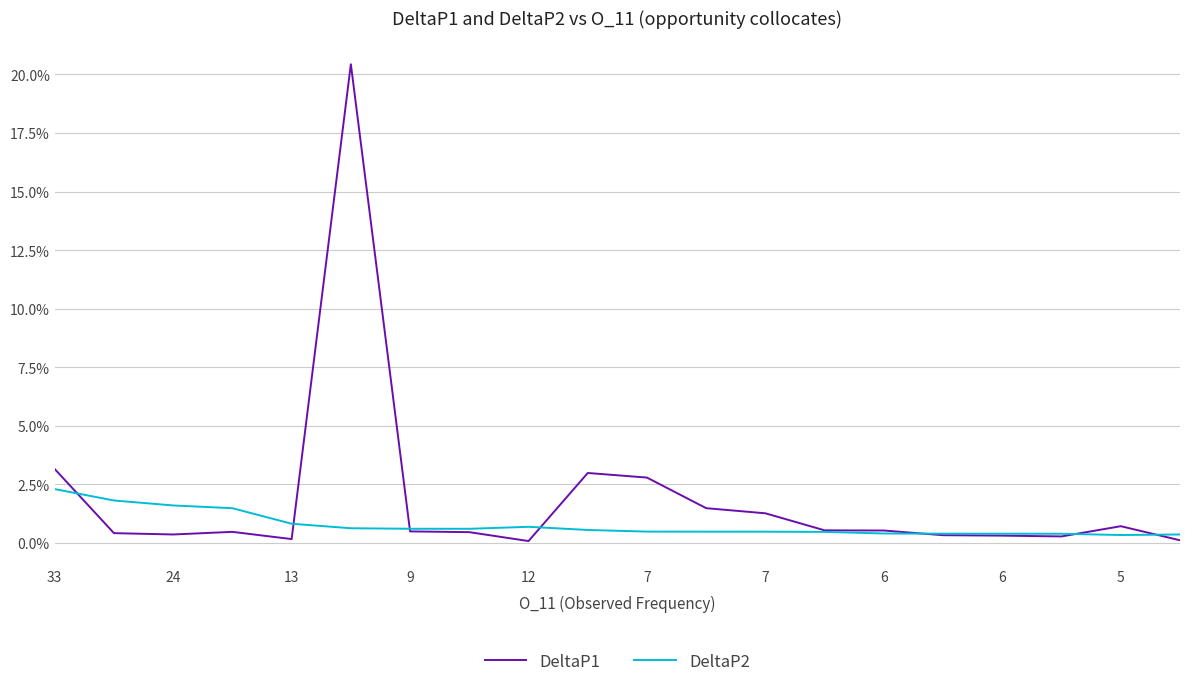

Does the chart display data point markers on the line(s)?

No